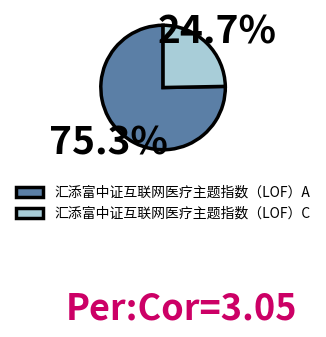

Is it true that 汇添富中证互联网医疗主题指数（LOF）A is 75% of the pie?

True